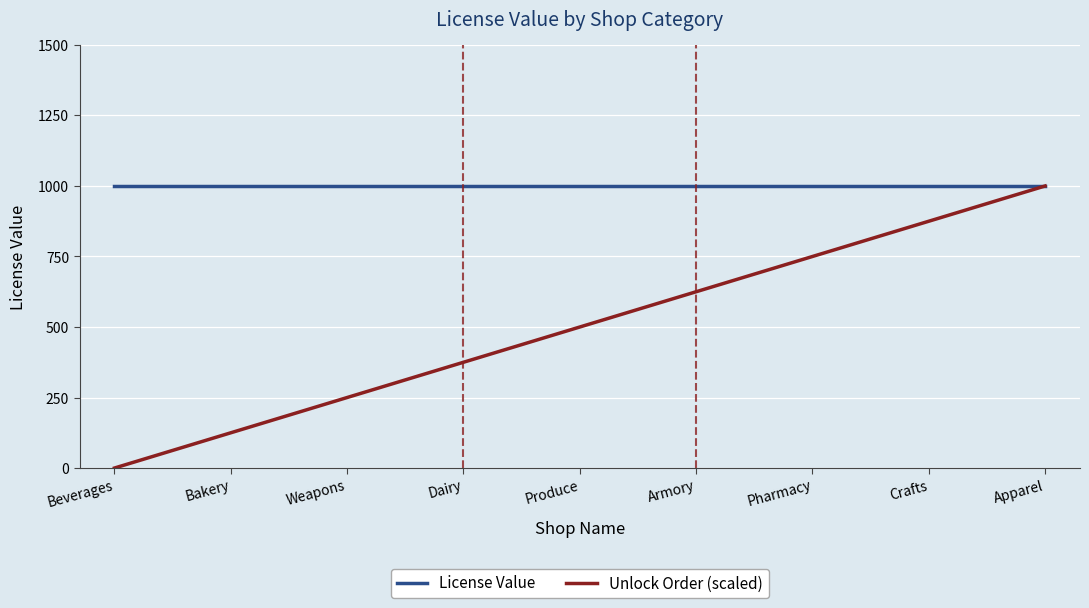

List the series in order of their overall mean, highest first.

License Value, Unlock Order (scaled)